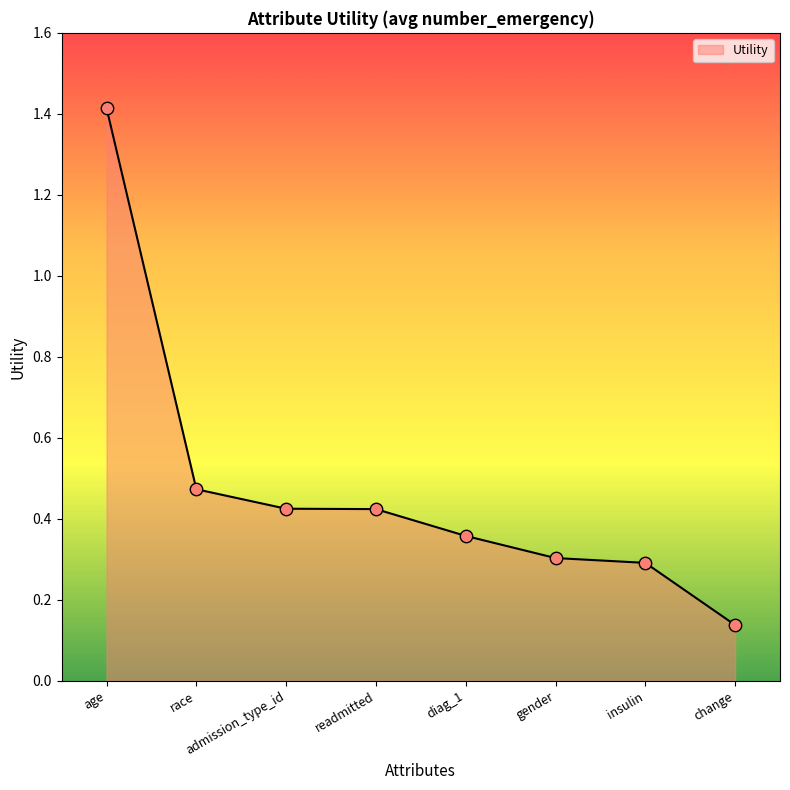

What is the change in value from race to insulin?

-0.2